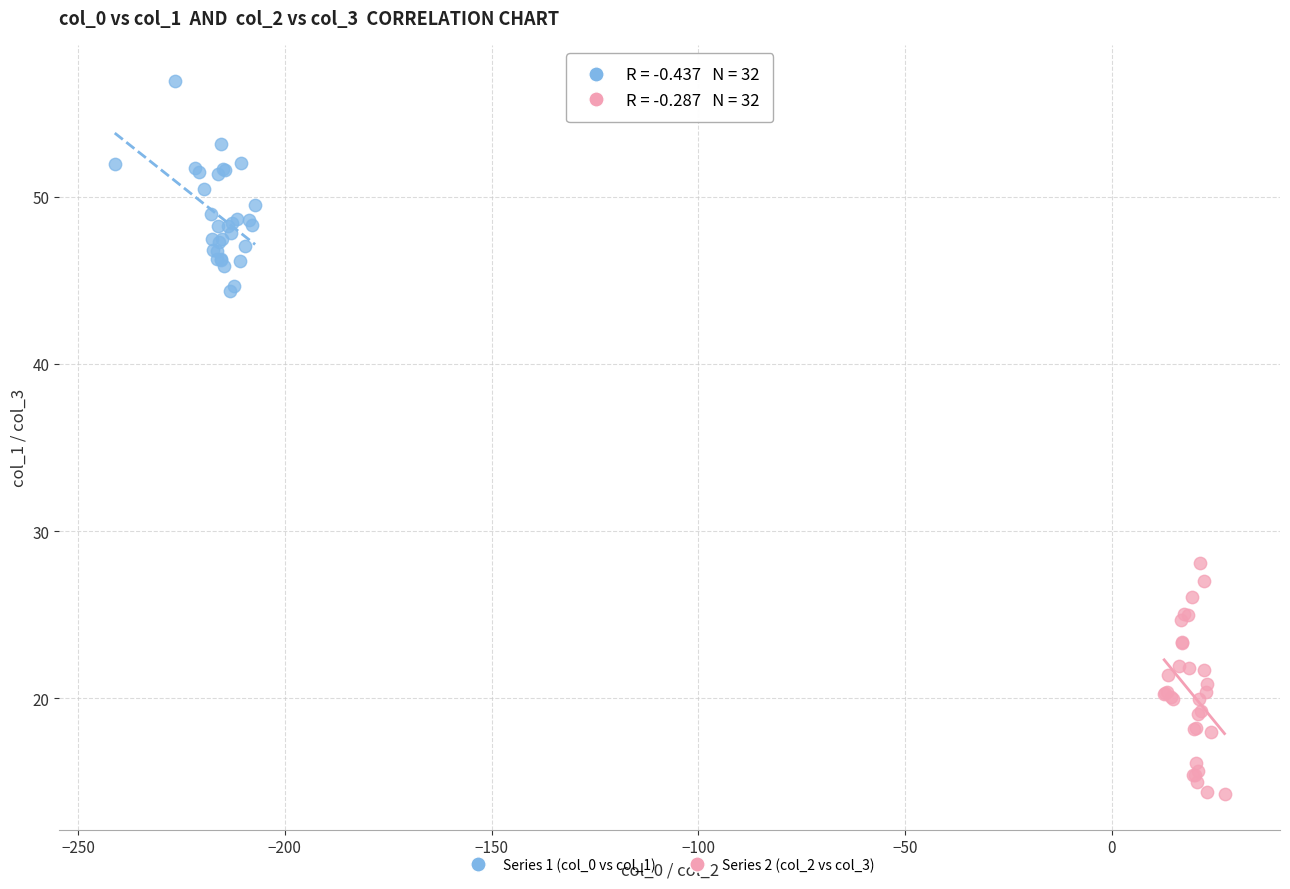

What are all the series names shown in the legend?

Series 1 (col_0 vs col_1), Series 2 (col_2 vs col_3)